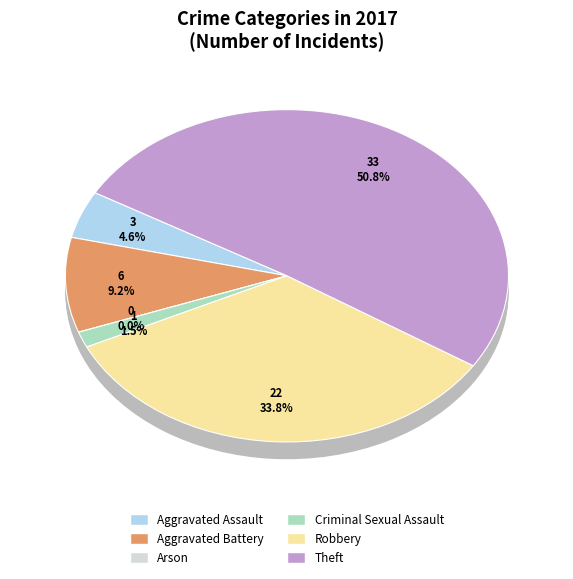

To the nearest percent, what is the combined percentage of Theft and Aggravated Assault?

55%